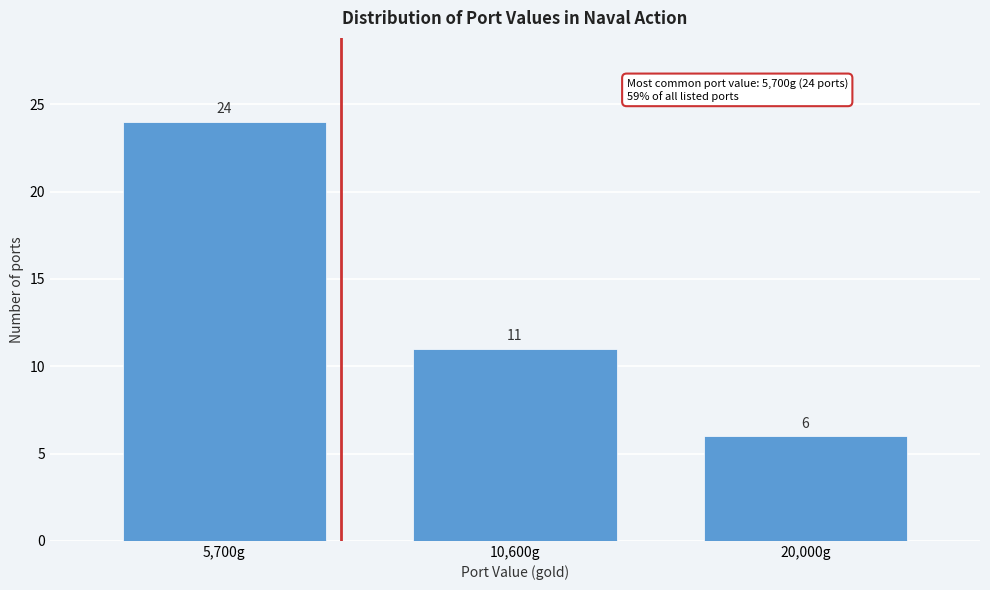

Reading right to left, transcribe all the data shown in this chart.

6	11	24